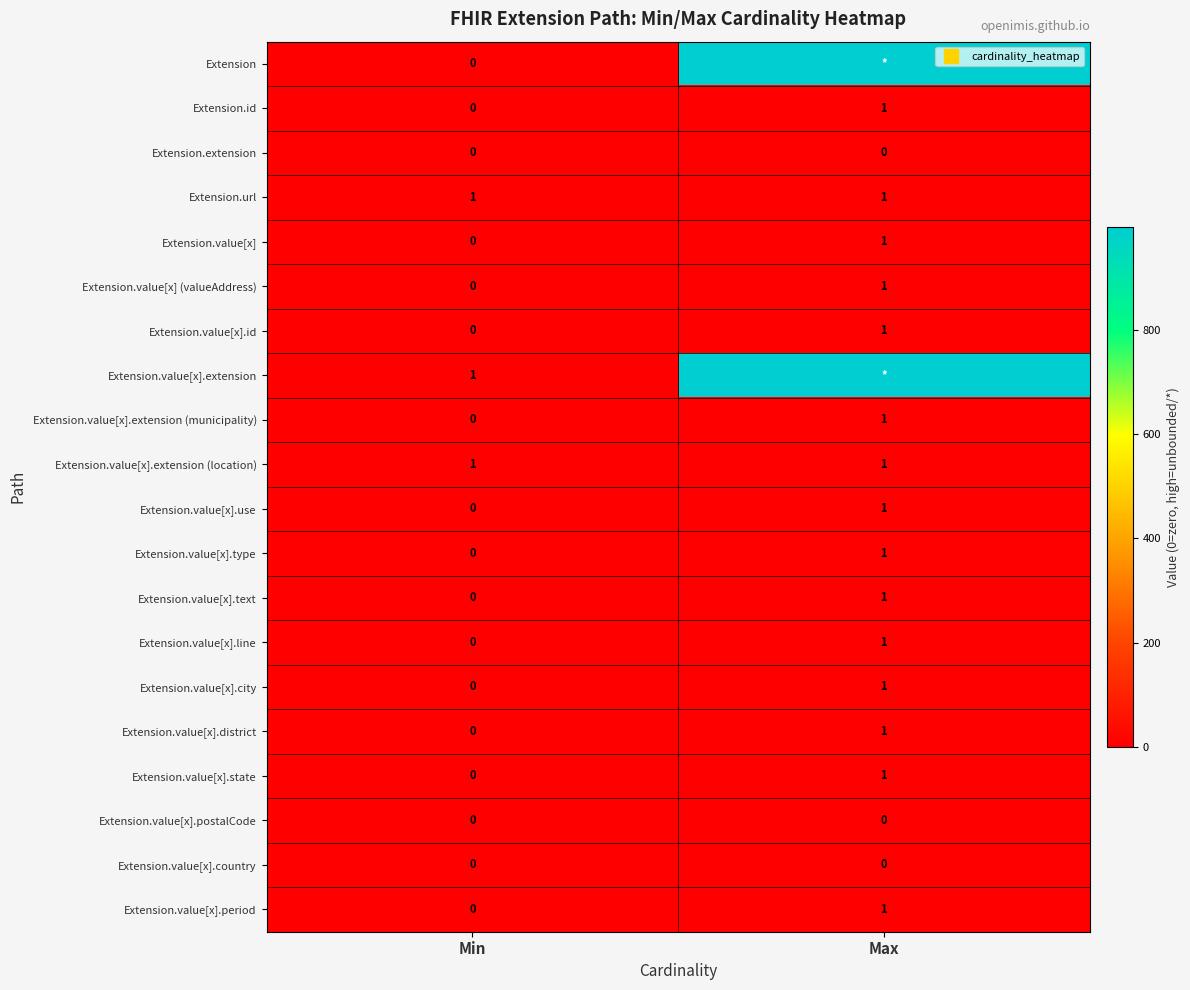

The Extension.value[x].extension (municipality) series shows 0 at Min. True or false?

False